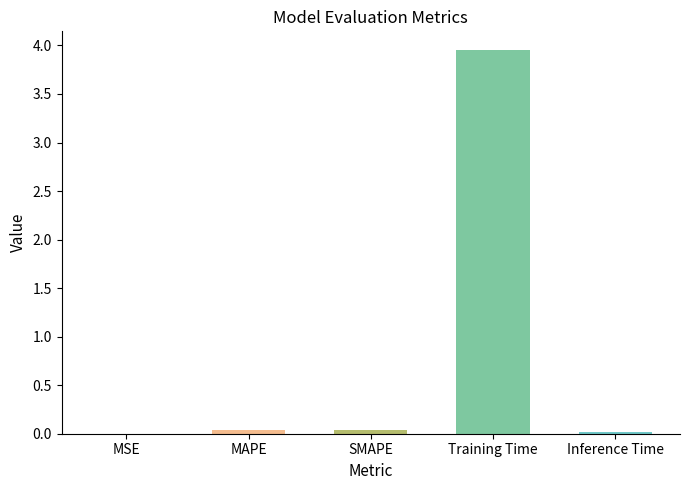

What is the sum of all values?

4.1